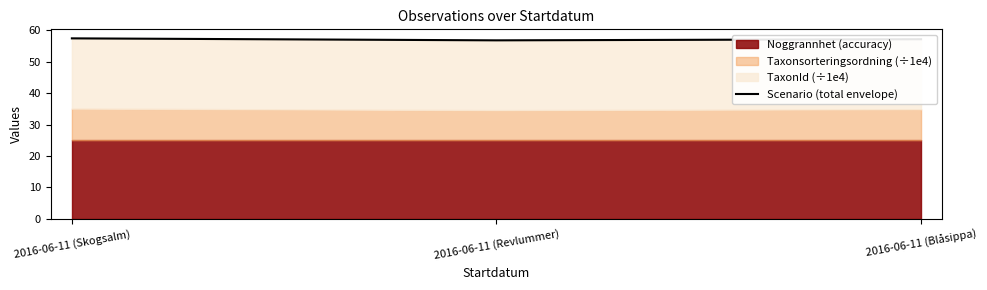

Is it true that the value at 2016-06-11 (Revlummer) is 23.7?

False